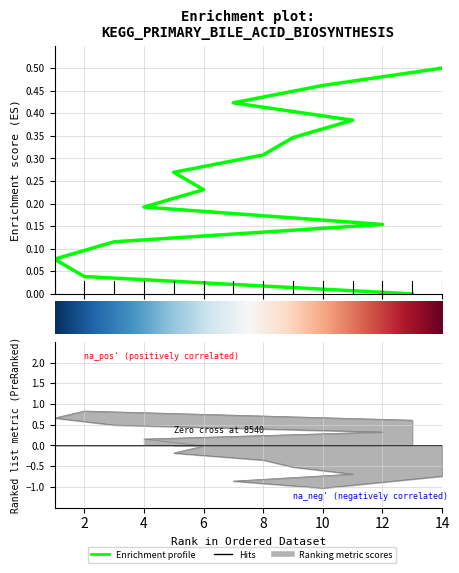

Reading left to right, transcribe all the data shown in this chart.

0.0	0.0	0.1	0.1	0.2	0.2	0.2	0.3	0.3	0.3	0.4	0.4	0.5	0.5